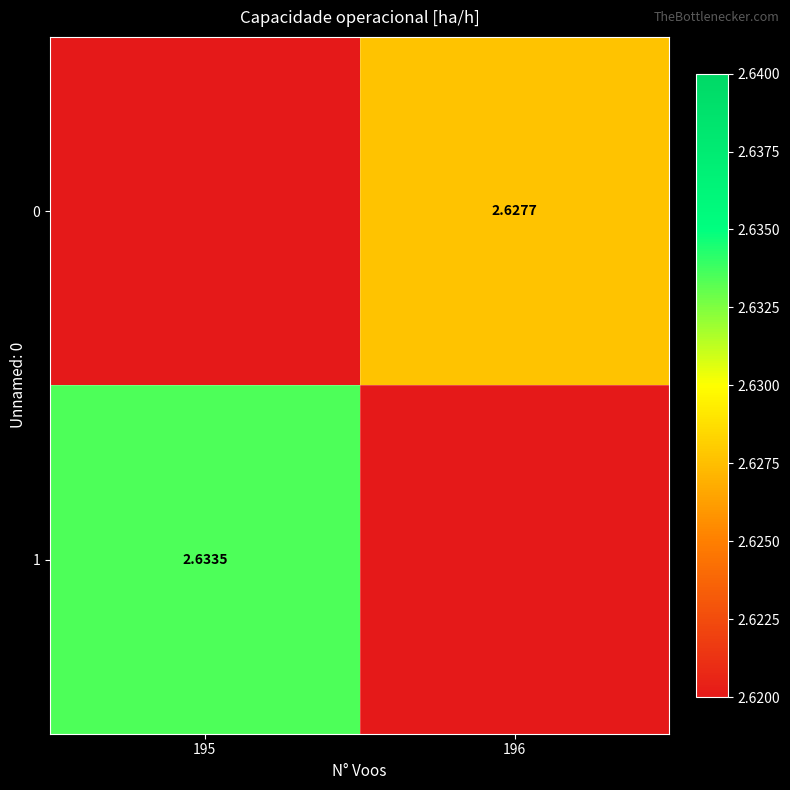

What is the sum of all 1 values?

2.6